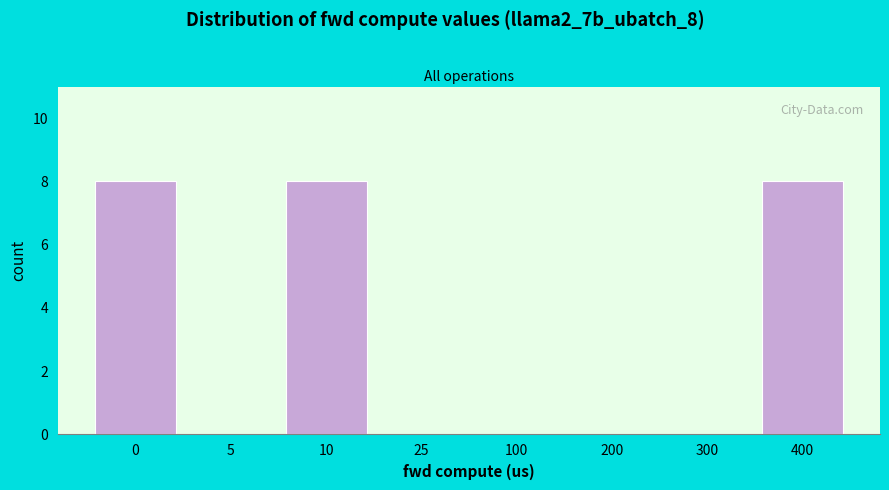

Reading left to right, list all the values displayed in this chart.

0=8	5=0	10=8	25=0	100=0	200=0	300=0	400=8